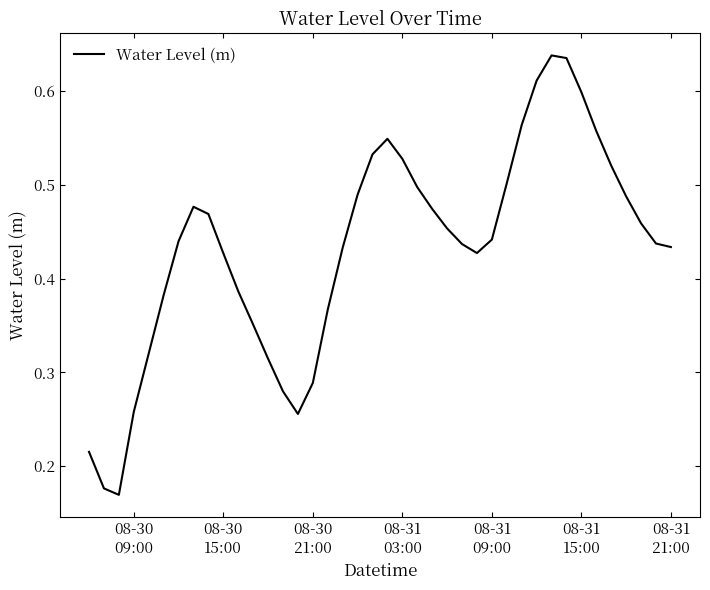

Does the chart display data point markers on the line(s)?

No